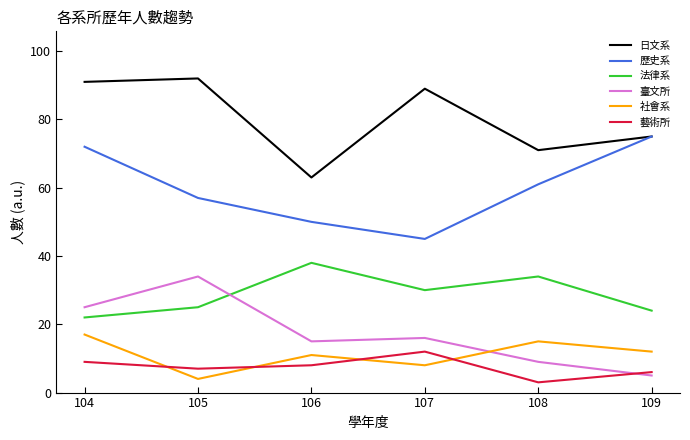

What is the difference between the highest and lowest values at 107?

81